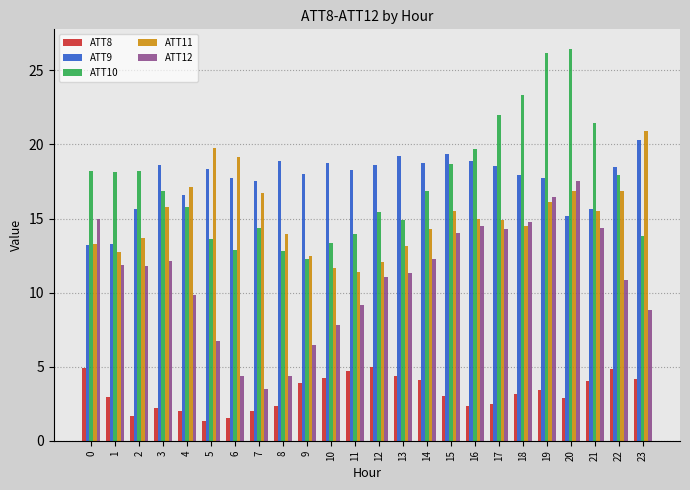

Between 2 and 22, which series saw the biggest shift?

ATT8